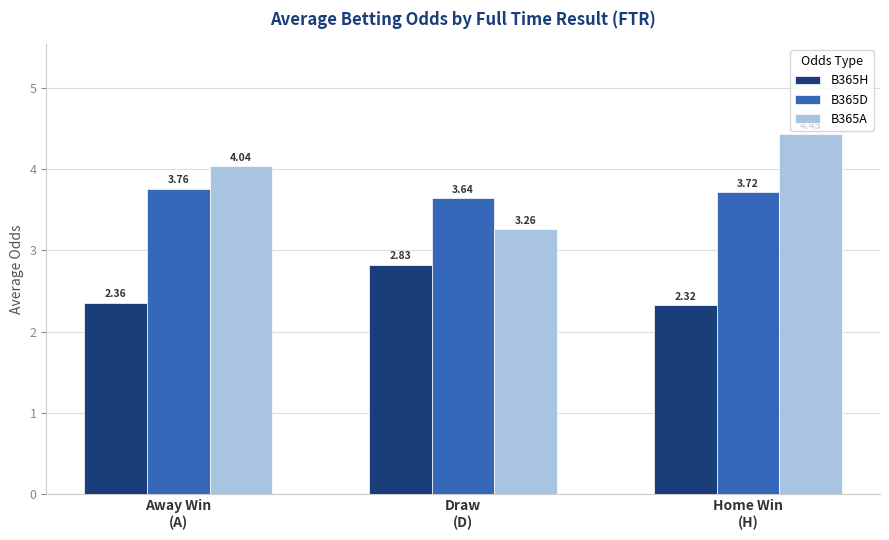

What is the sum of all B365H values?

7.5